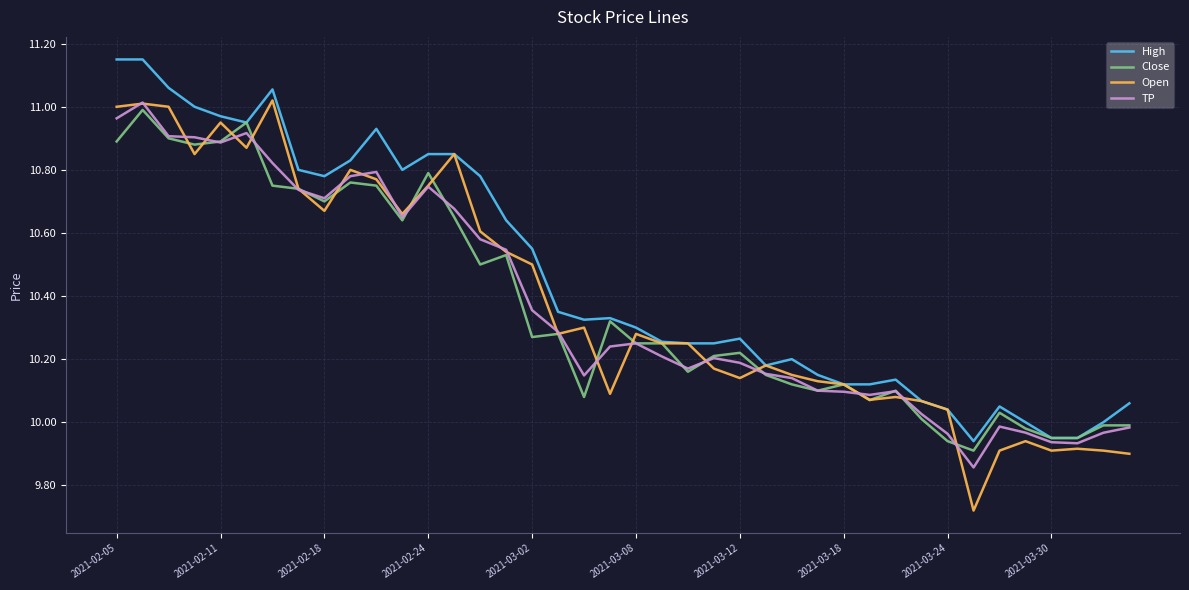

Which series has the largest total across all categories?

High